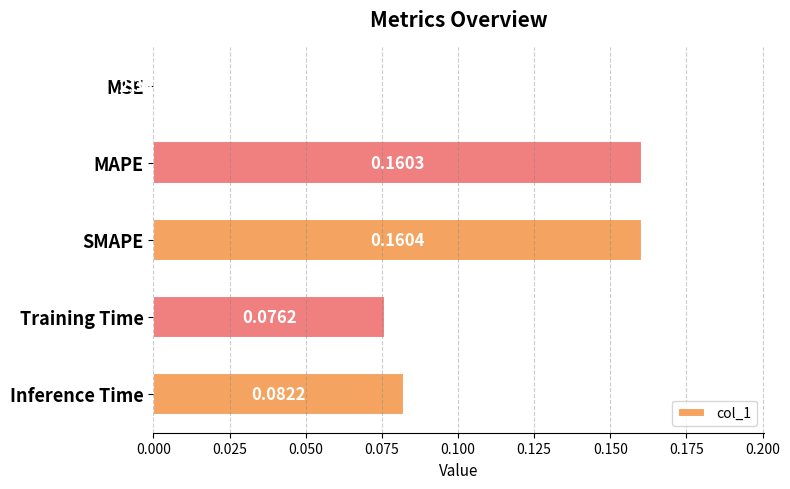

At which label is the value closest to 0?

MSE